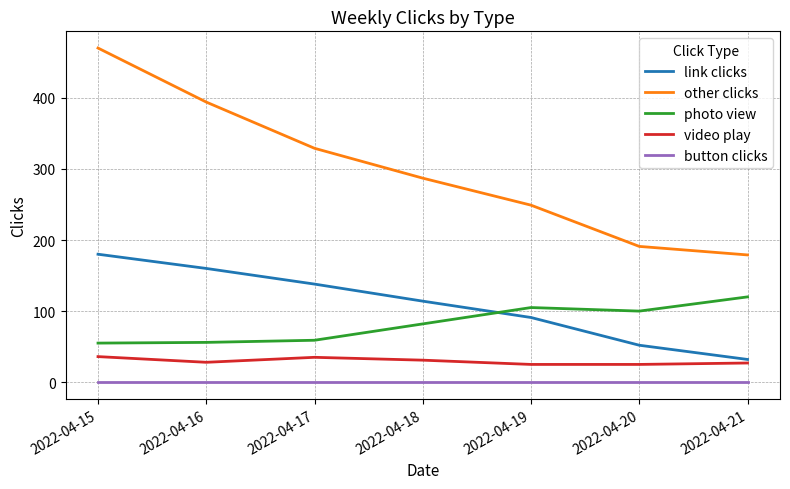

The other clicks series shows 179 at 2022-04-21. True or false?

True